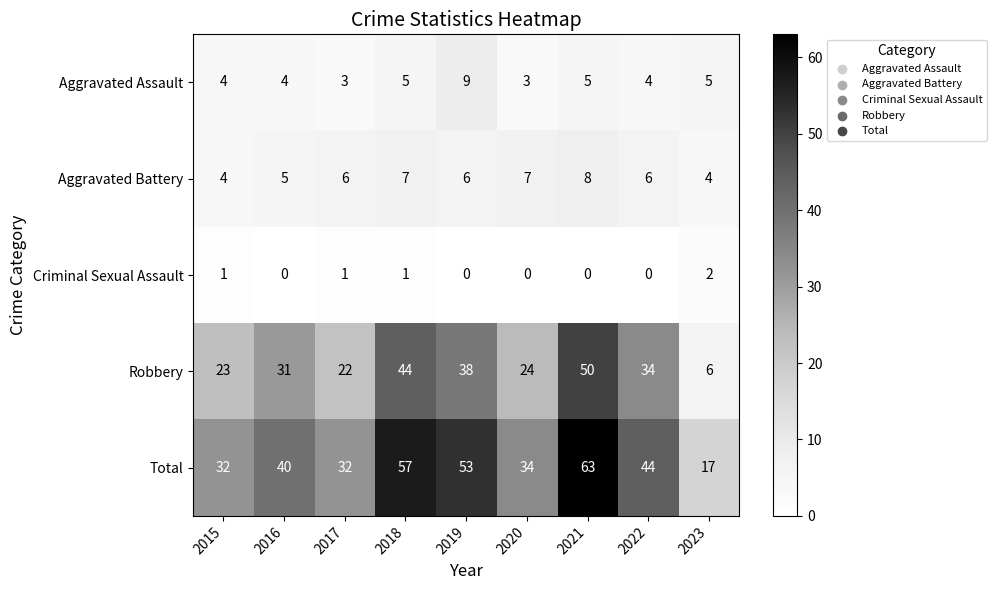

At which category is the sum across all series the highest?

2021